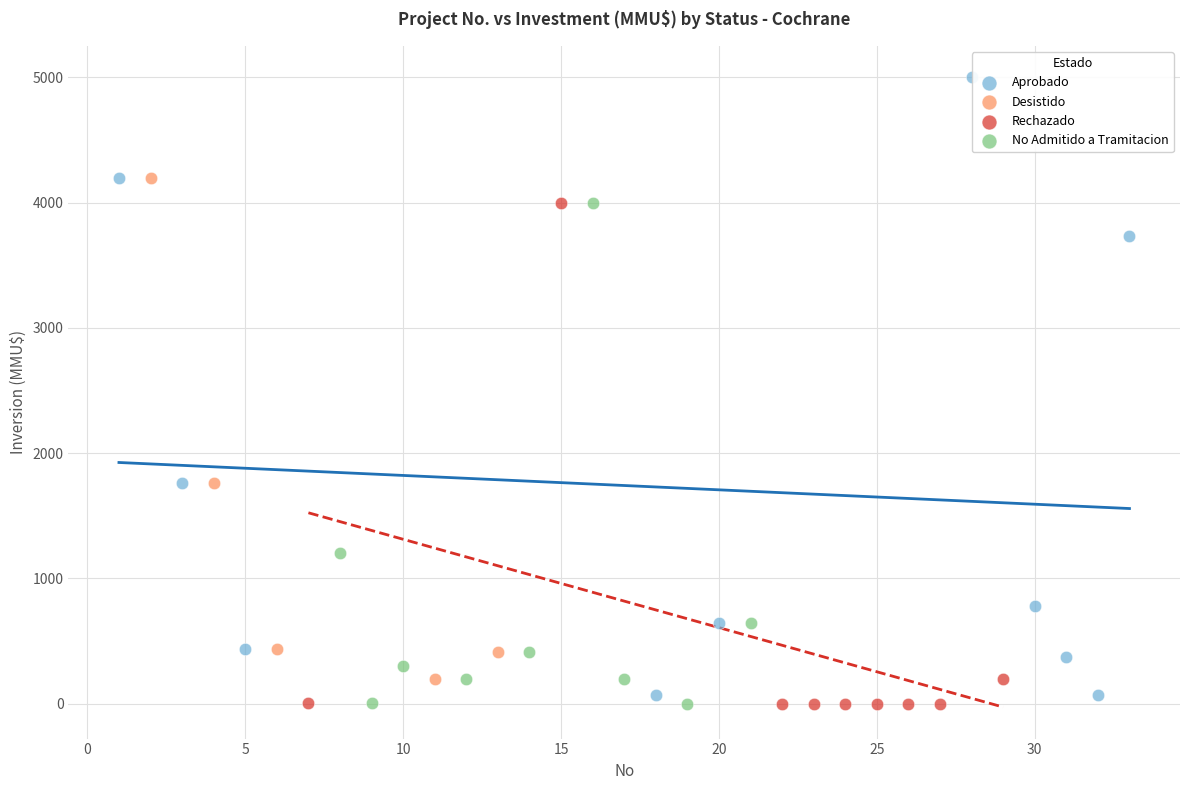

Which series has the widest spread of Y values?

Aprobado